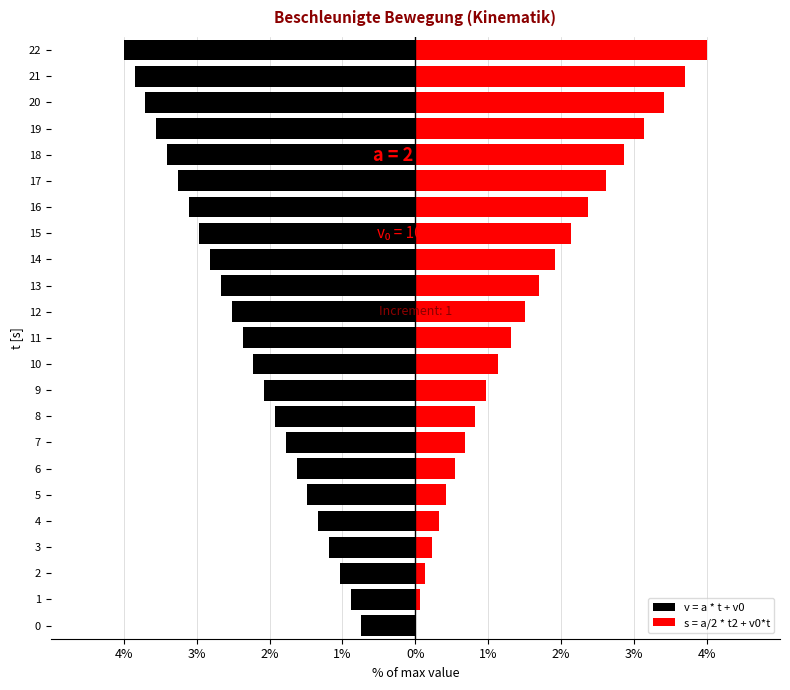

What is the label of the 13th bar from the right?

10